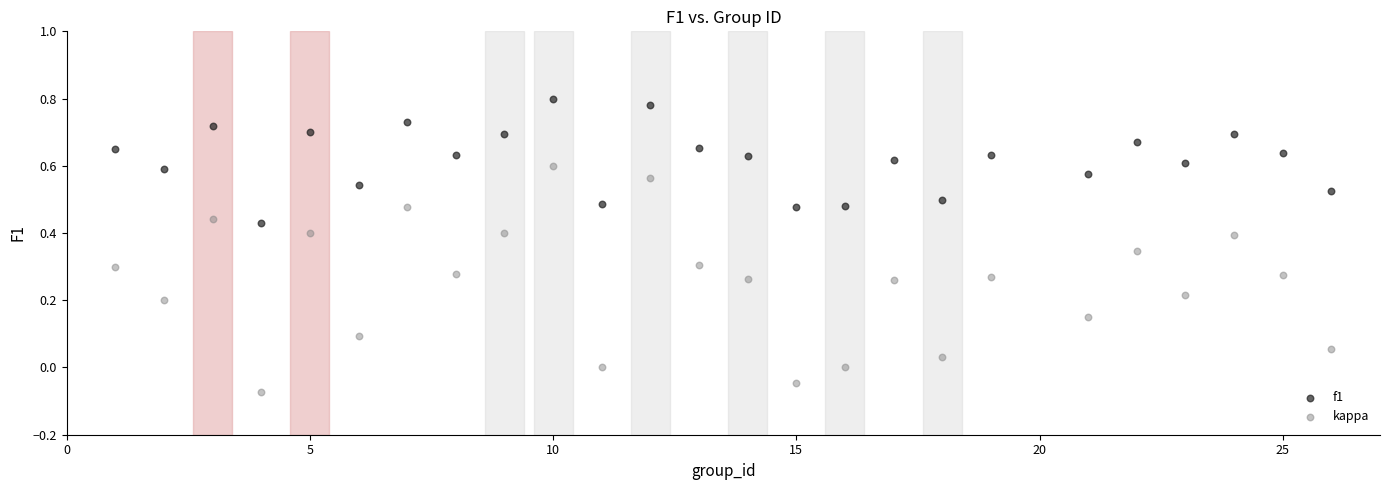

Across all data points, what is the range of X values (max minus min)?

25.0